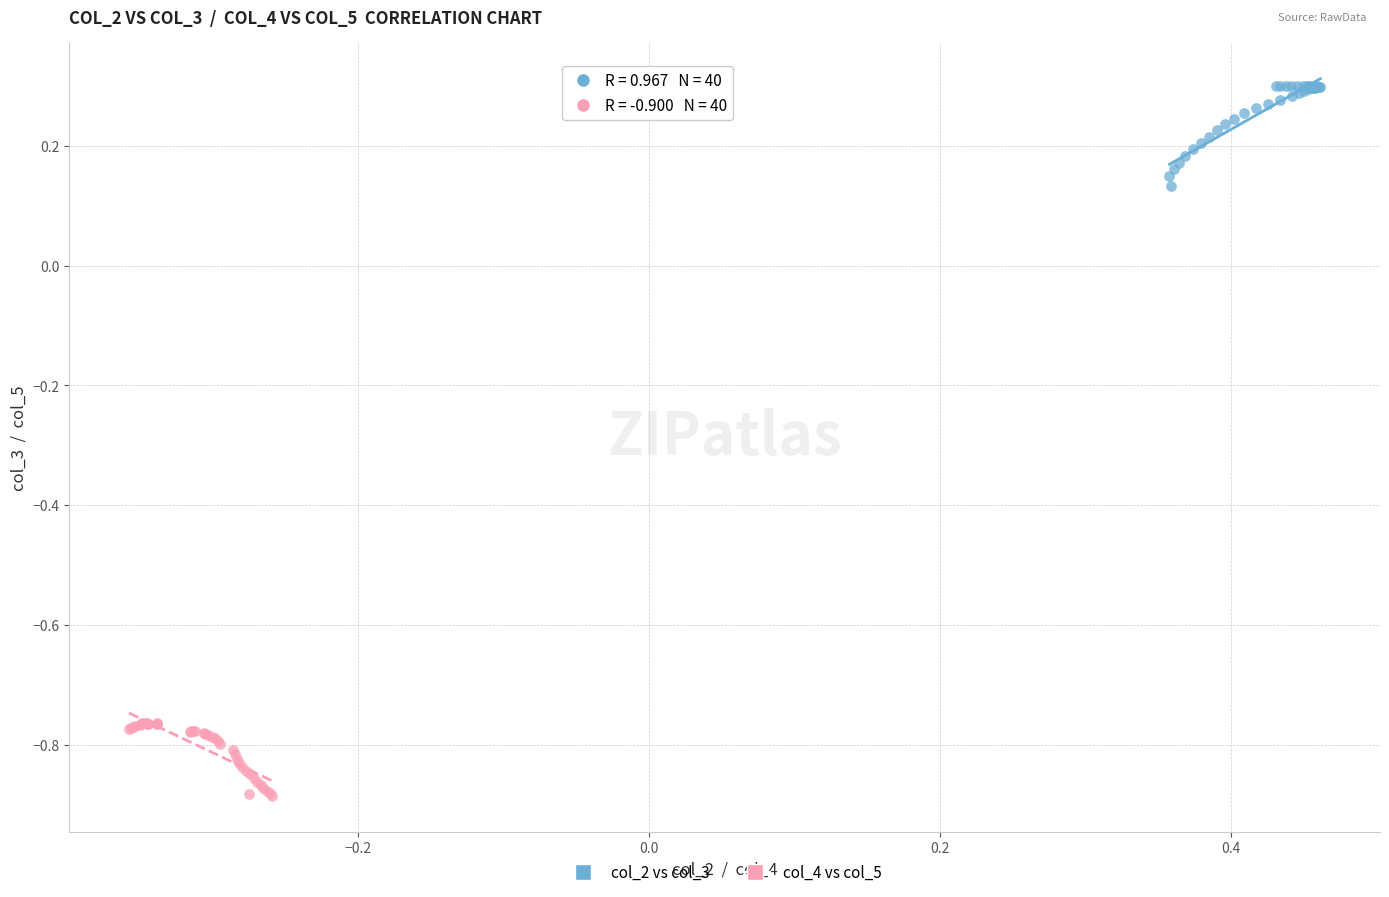

Which series contains the lowest Y value?

col_4 vs col_5